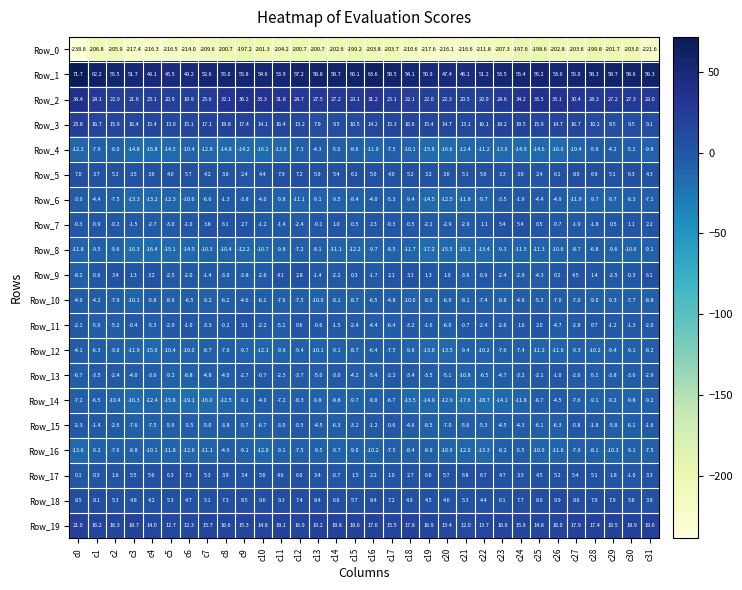

Which series changed the most between c23 and c24?

Row_0